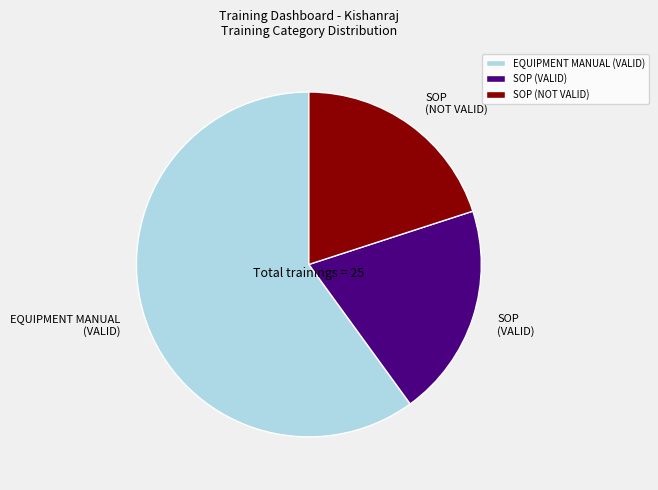

Which has a higher value, SOP (NOT VALID) or EQUIPMENT MANUAL (VALID)?

EQUIPMENT MANUAL (VALID)